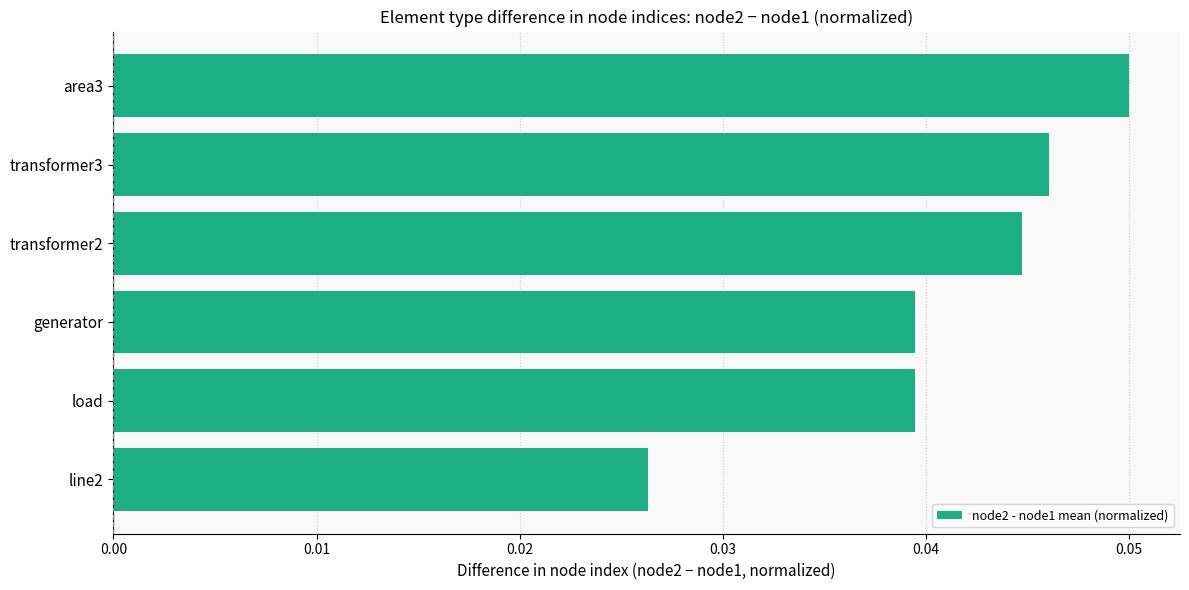

Which category has the highest value across all series?

area3